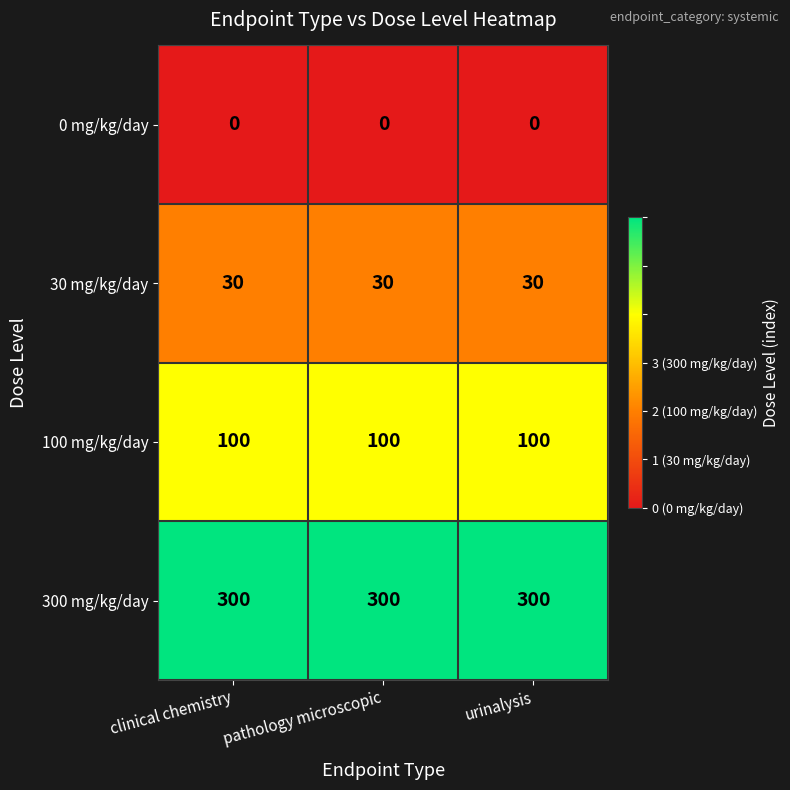

At how many categories does at least one series exceed 127?

3